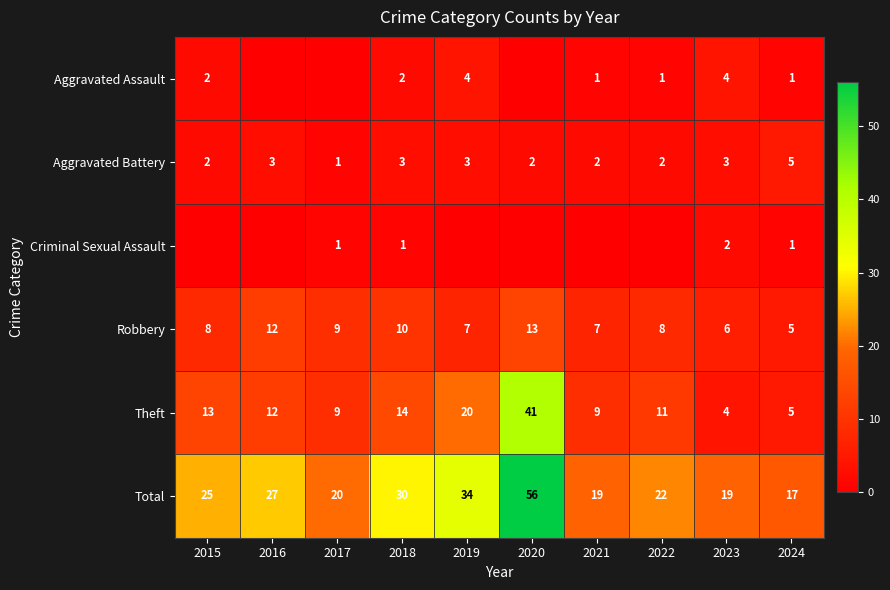

Is the value of Total at 2021 greater than the value of Aggravated Assault at 2019?

Yes